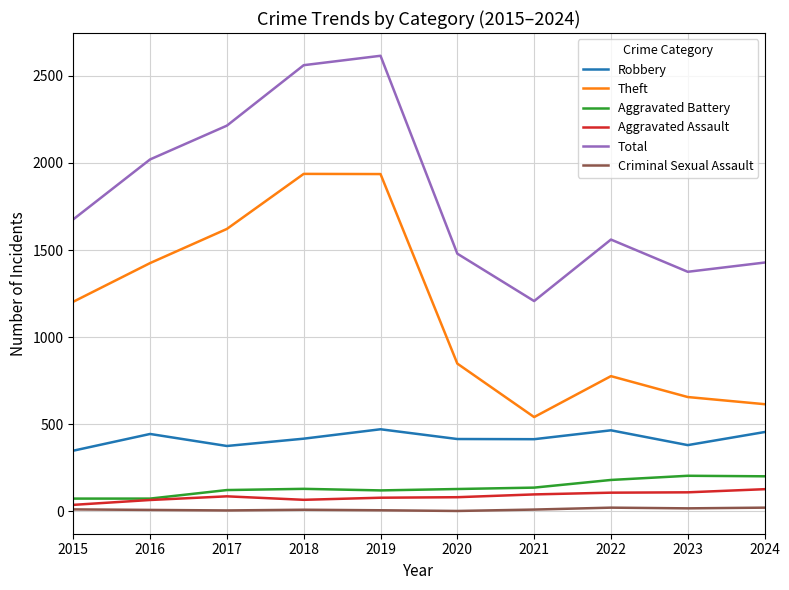

True or false: Criminal Sexual Assault and Robbery intersect in this chart.

False